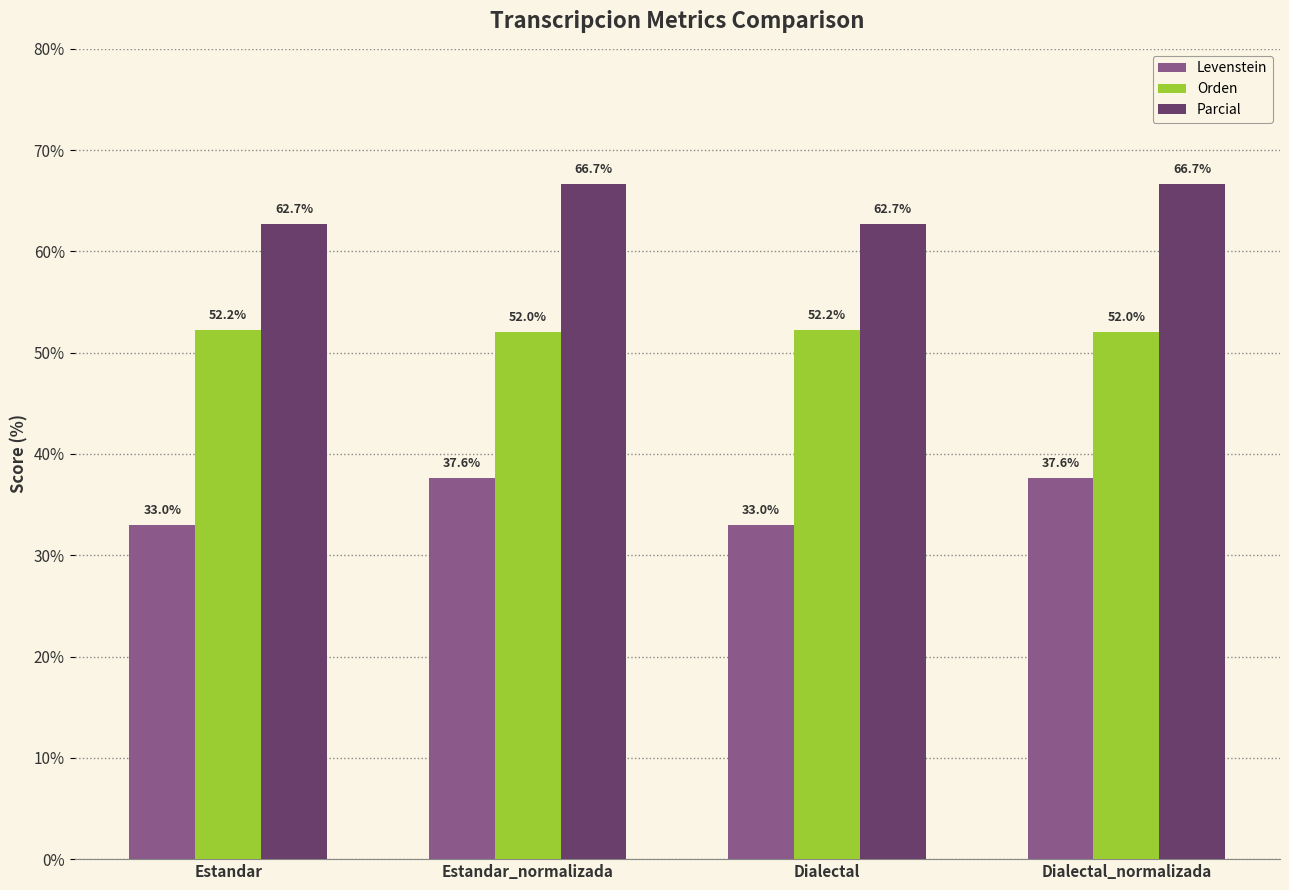

True or false: Orden has a value of 23.8 at Dialectal_normalizada.

False